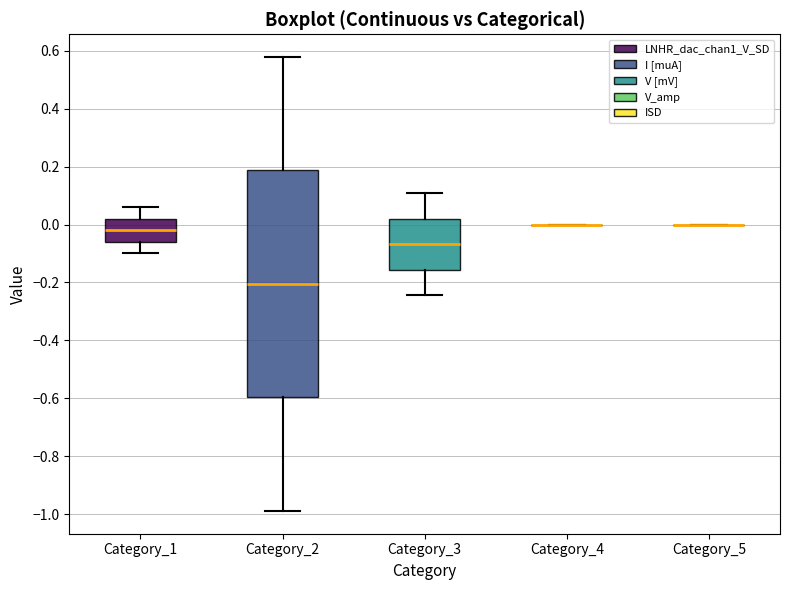

Which box is the tallest, from its lower edge to its upper edge?

Category_2